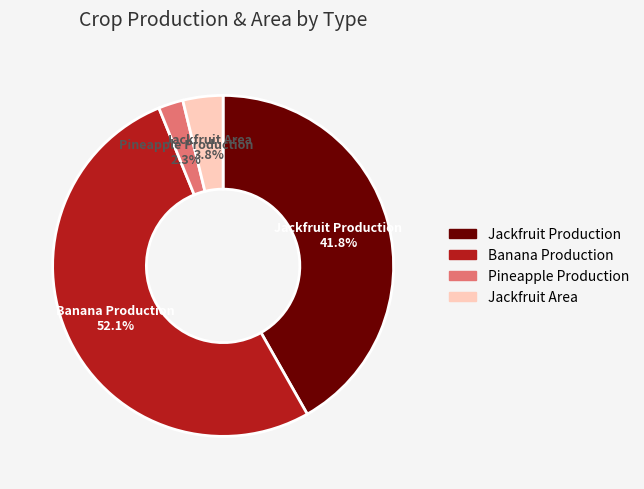

To the nearest percent, what portion does Jackfruit Production represent?

42%